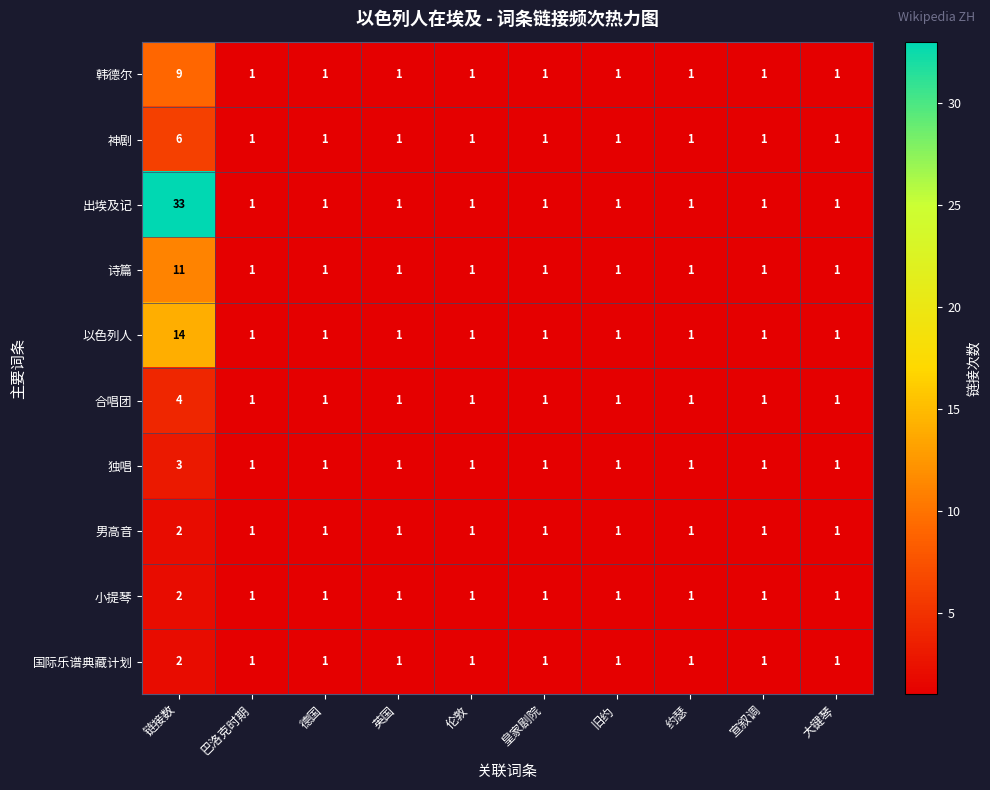

At which category is the sum across all series the highest?

链接数